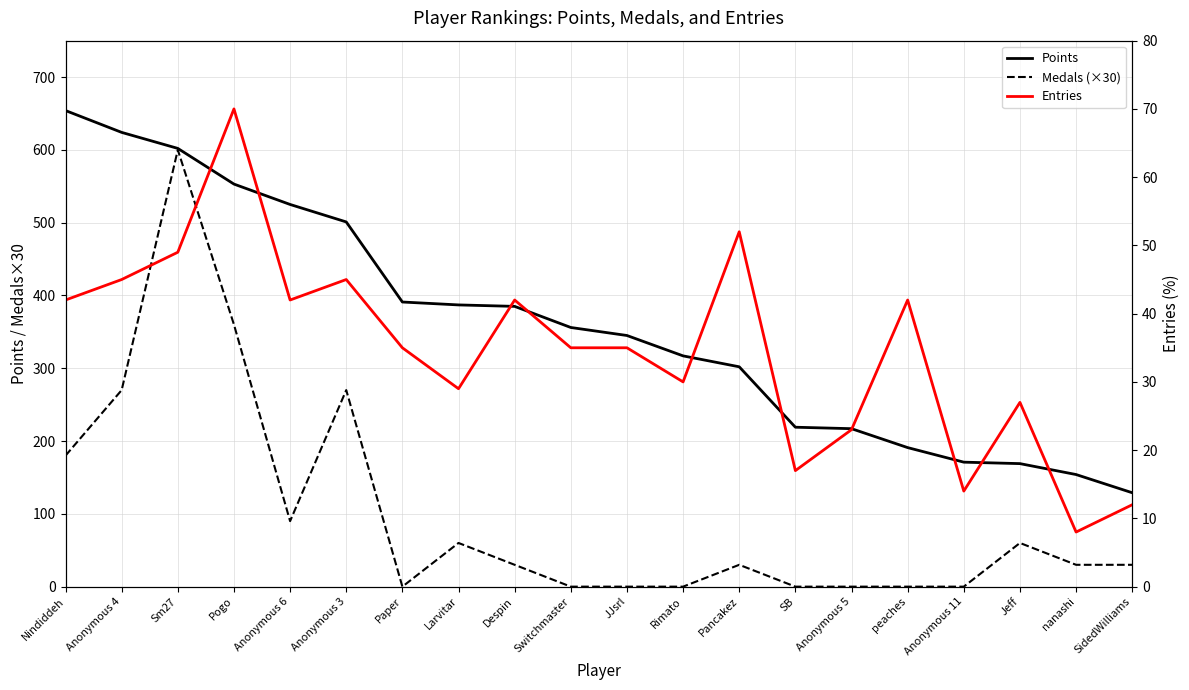

Reading right to left, list all the values displayed in this chart.

Points: SidedWilliams=129	nanashi=154	Jeff=169	Anonymous 11=171	peaches=191	Anonymous 5=217	SB=219	Pancakez=302	Rimato=317	JJsrl=345	Switchmaster=356	Despin=385	Larvitar=387	Paper=391	Anonymous 3=501	Anonymous 6=525	Pogo=553	Sm27=602	Anonymous 4=624	Nindiddeh=654
Medals (×30): SidedWilliams=30	nanashi=30	Jeff=60	Anonymous 11=0	peaches=0	Anonymous 5=0	SB=0	Pancakez=30	Rimato=0	JJsrl=0	Switchmaster=0	Despin=30	Larvitar=60	Paper=0	Anonymous 3=270	Anonymous 6=90	Pogo=360	Sm27=600	Anonymous 4=270	Nindiddeh=180
Entries: SidedWilliams=12	nanashi=8	Jeff=27	Anonymous 11=14	peaches=42	Anonymous 5=23	SB=17	Pancakez=52	Rimato=30	JJsrl=35	Switchmaster=35	Despin=42	Larvitar=29	Paper=35	Anonymous 3=45	Anonymous 6=42	Pogo=70	Sm27=49	Anonymous 4=45	Nindiddeh=42